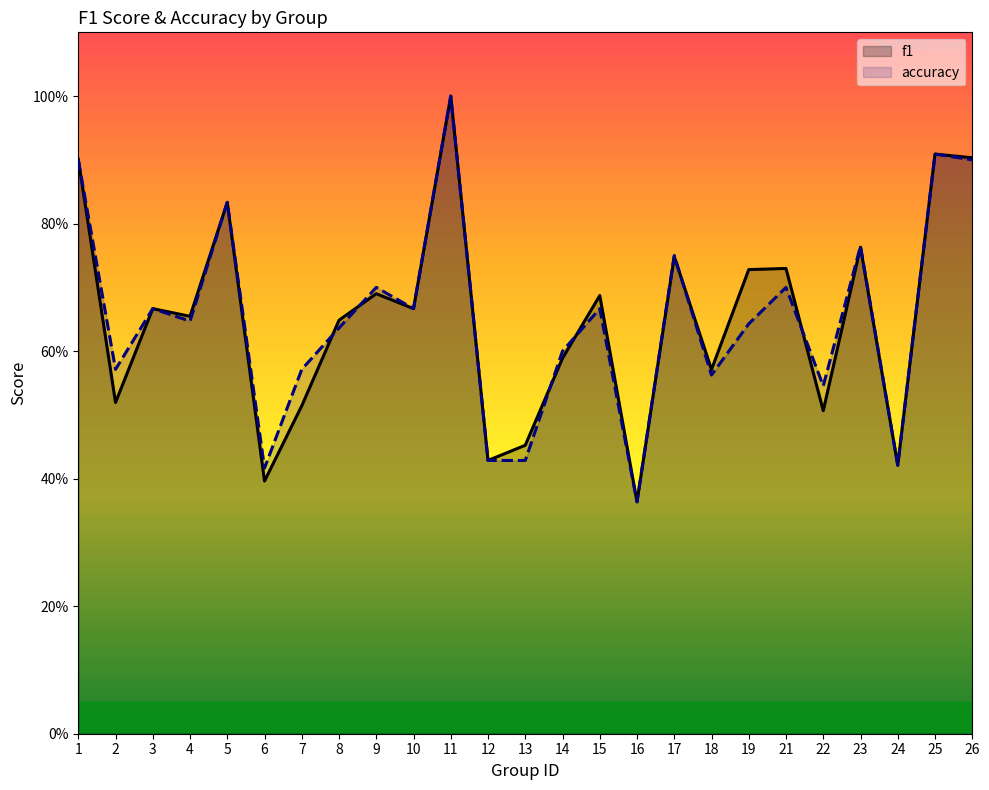

What is the average value of the accuracy series?

0.7